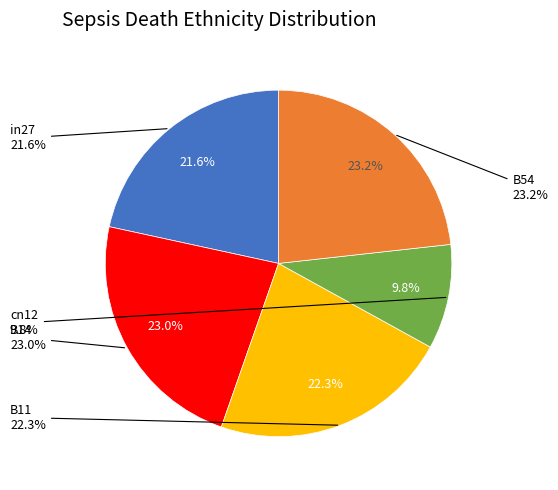

Count the number of slices in the pie.

5